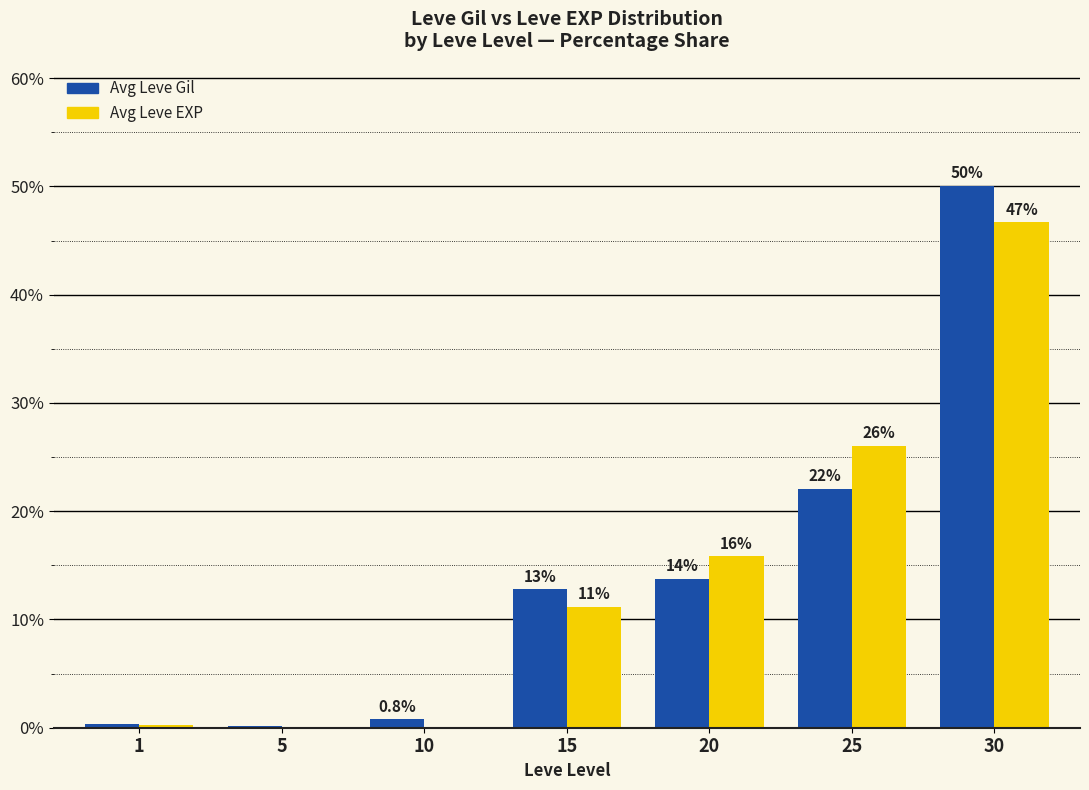

Does the chart contain stacked bars?

No